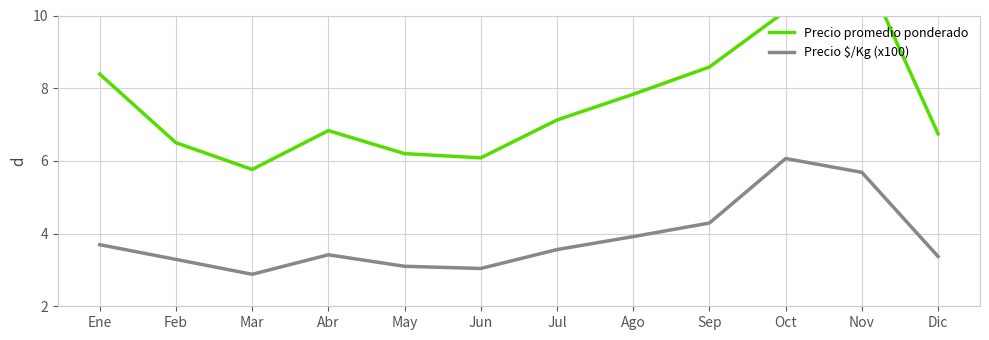

At how many categories does at least one series exceed 3?

12